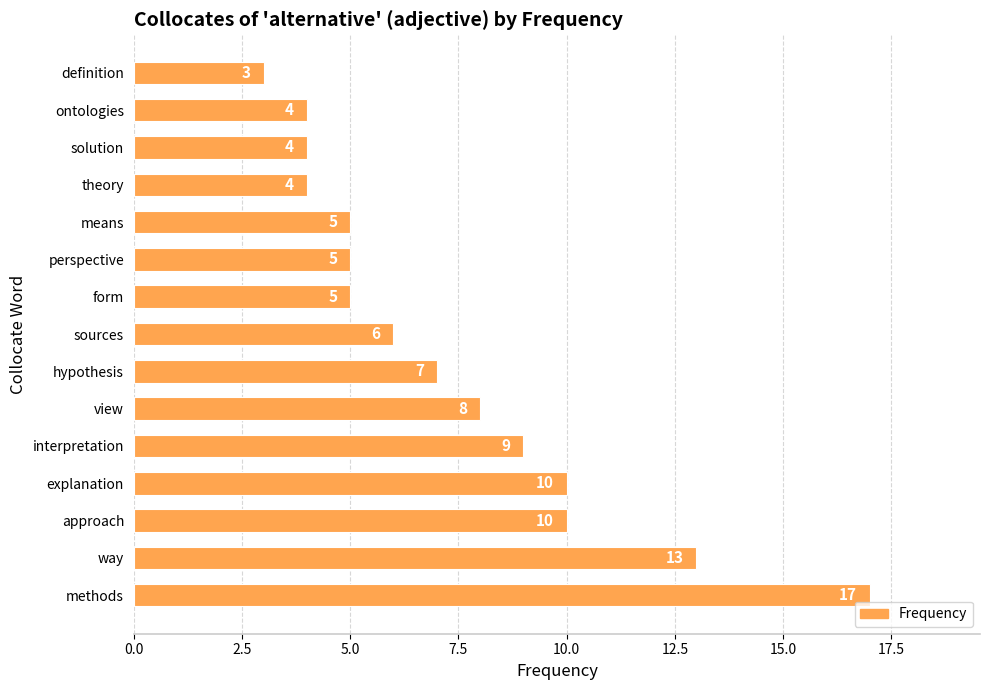

What is the difference between the second highest and minimum values?

10